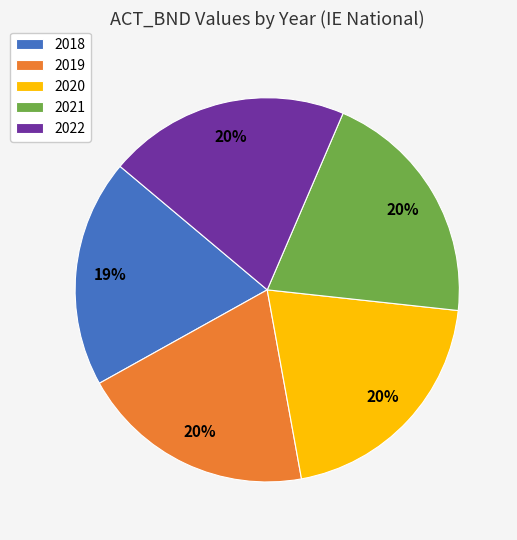

Count the number of slices in the pie.

5